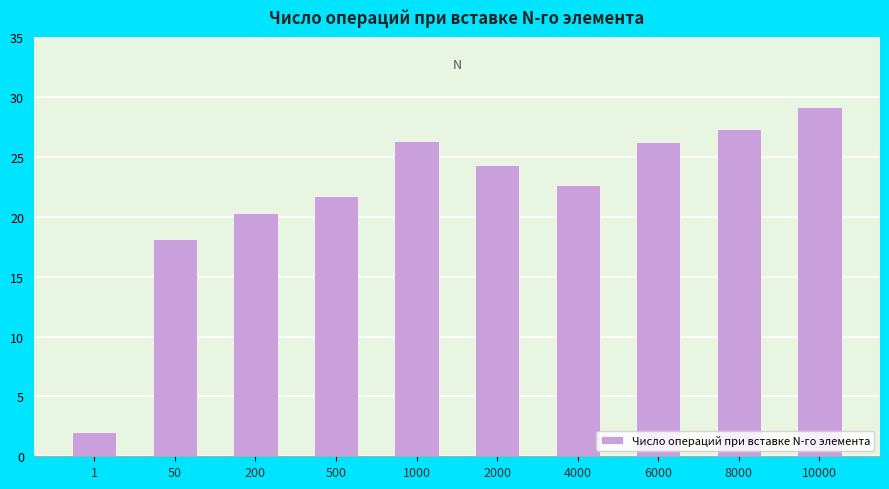

What is the greatest value displayed?

29.2